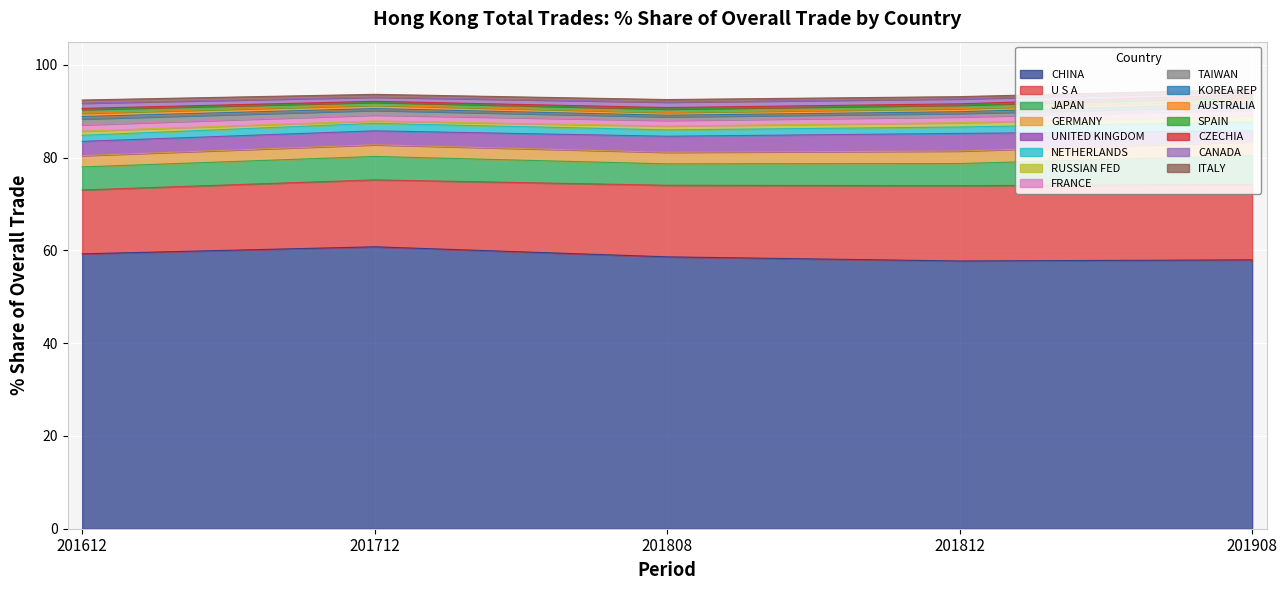

Is the value of 201712 % Share at CHINA greater than the value of 201808 % Share at NETHERLANDS?

Yes